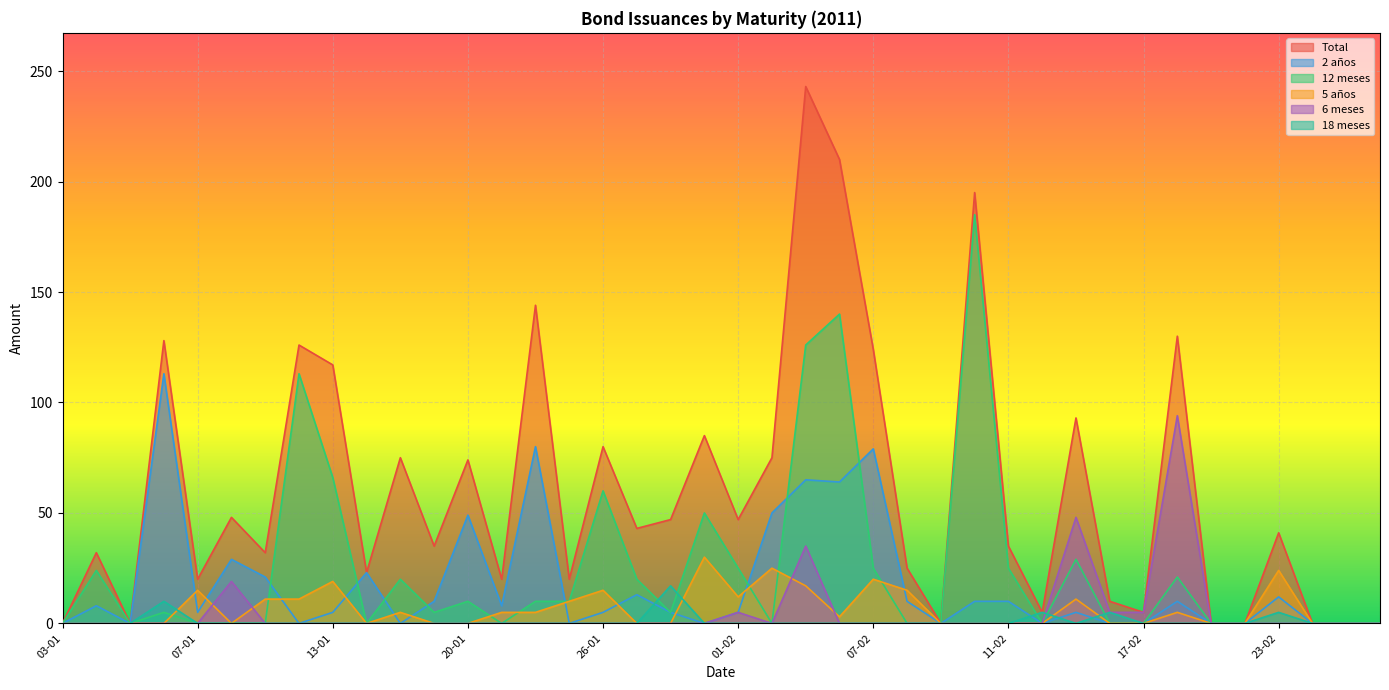

What is the average value of the 12 meses series?

24